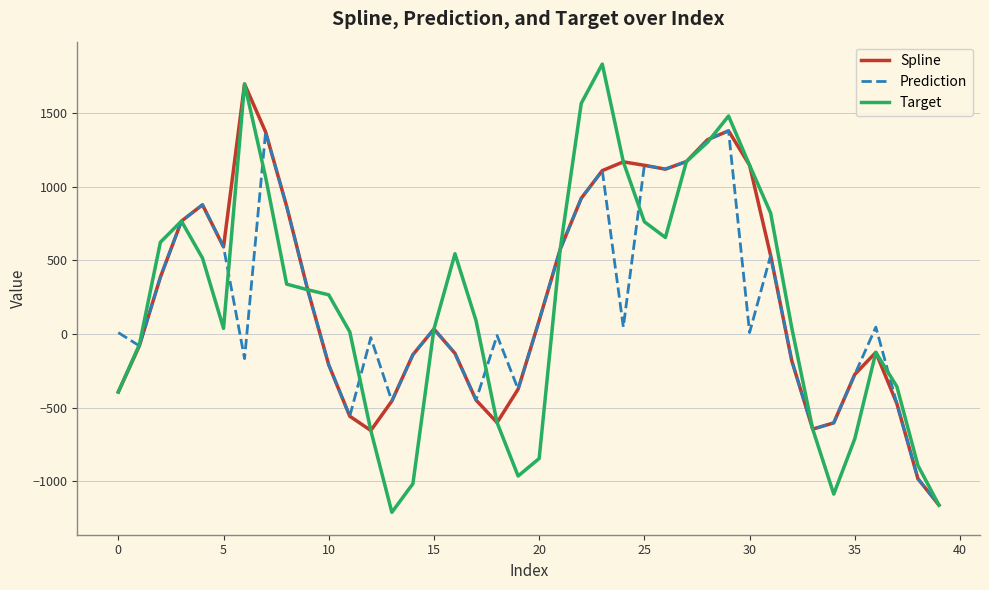

What is the minimum value shown in the chart?

-1211.2